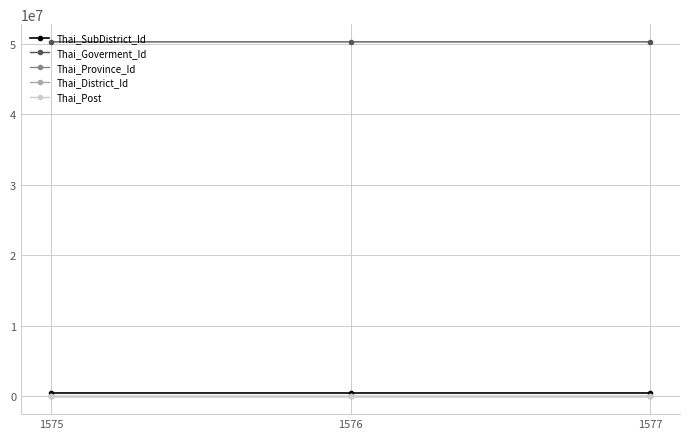

What is the maximum value shown in the chart?

50250300